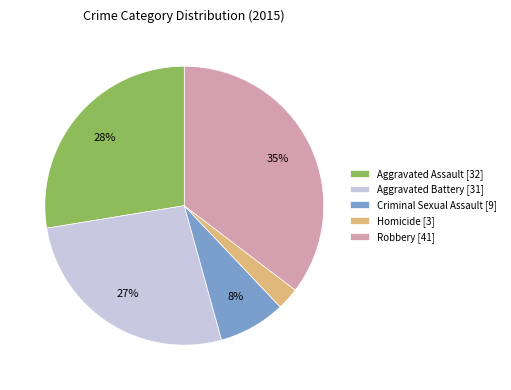

Which category has the smallest portion of the pie?

Homicide